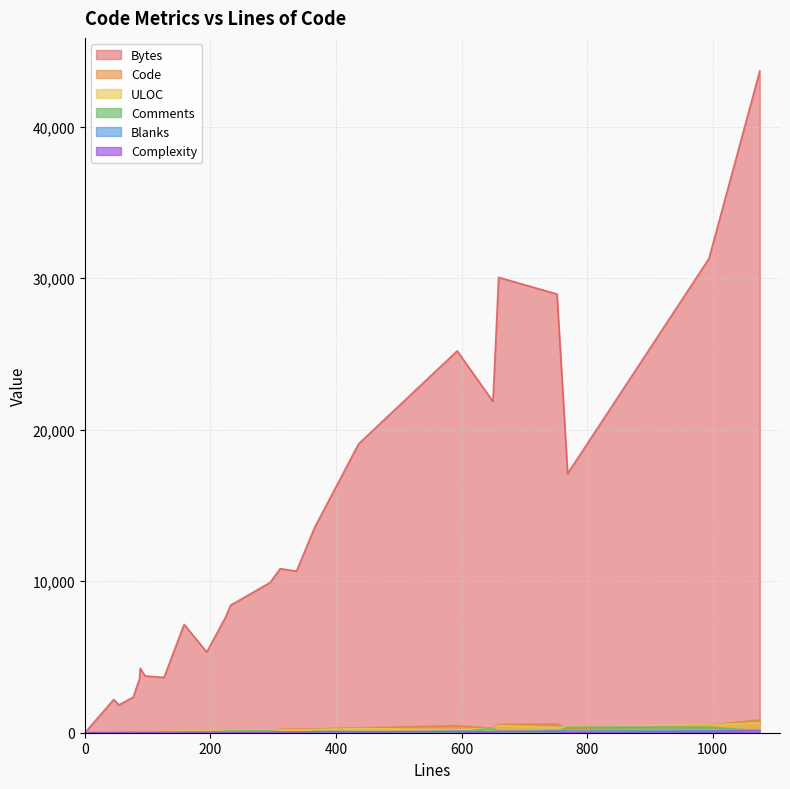

List the series in order of their peak value, highest first.

Bytes, Code, ULOC, Comments, Complexity, Blanks